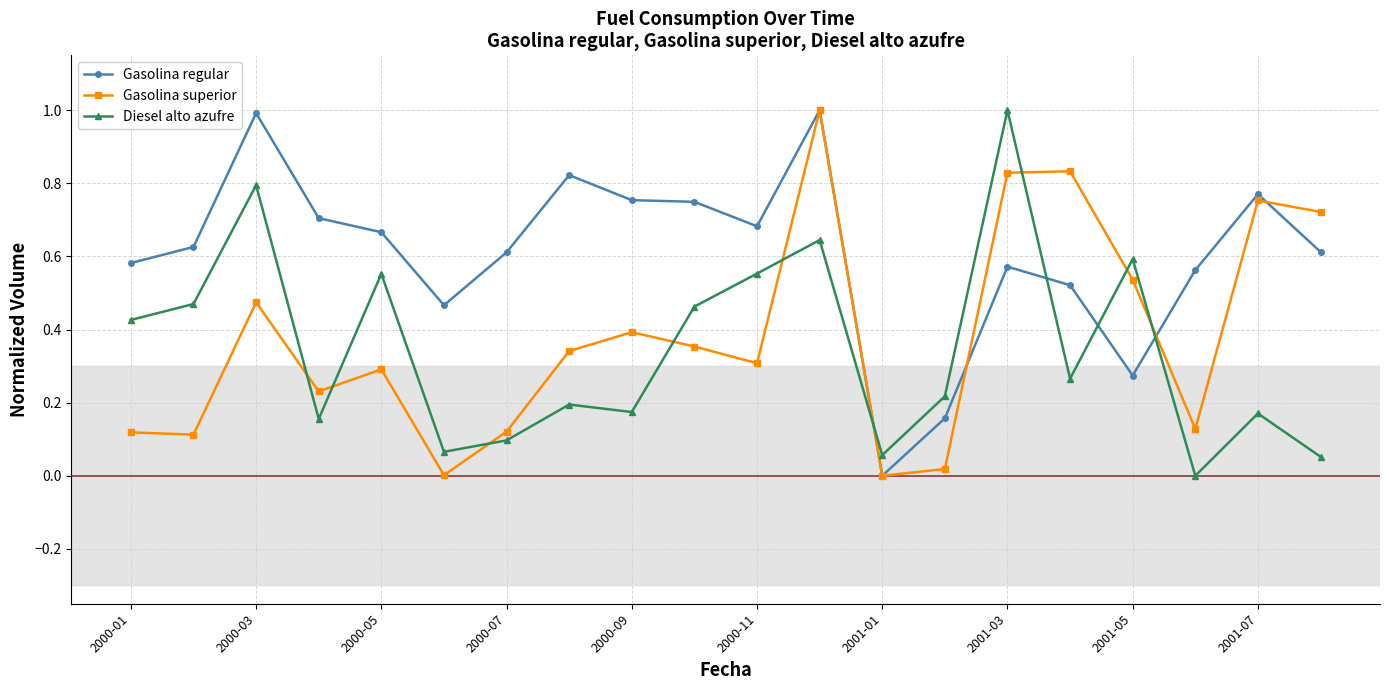

What is the sum of all Gasolina regular values?

12.1